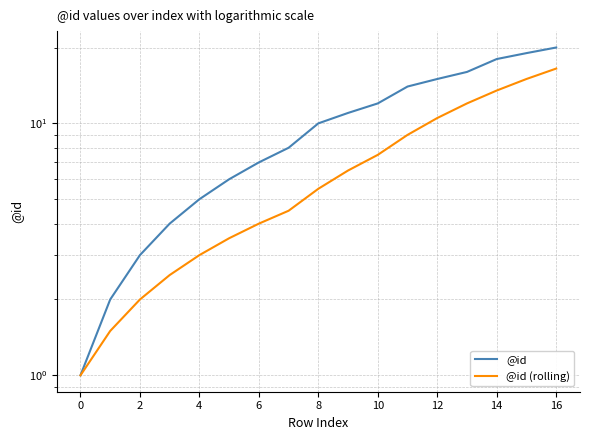

What is the highest value of the @id series?

20.0